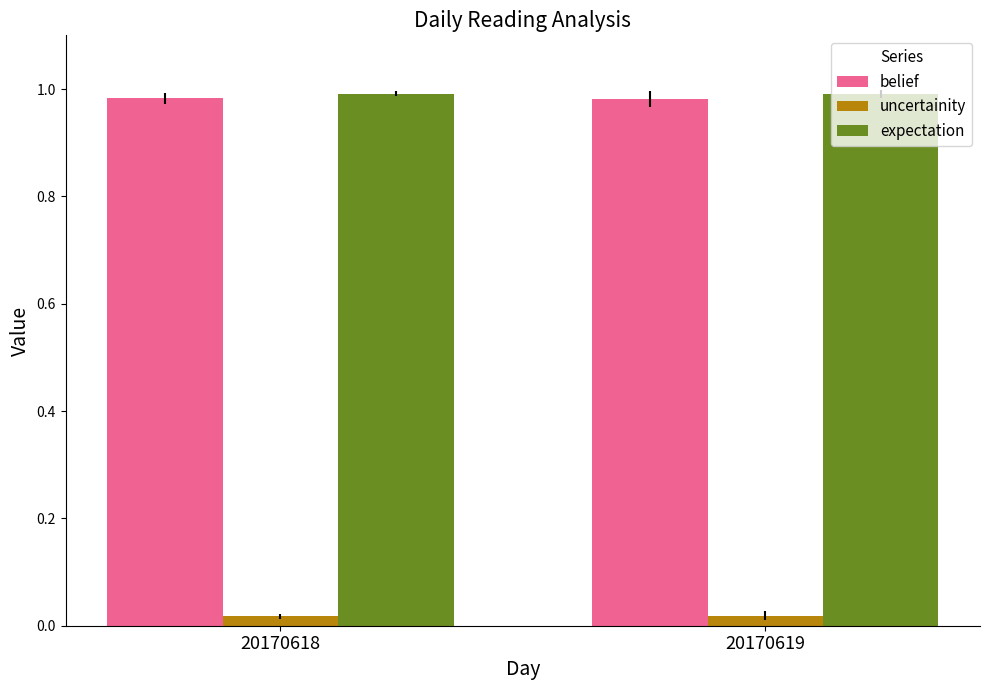

What is the sum of all belief values?

2.0